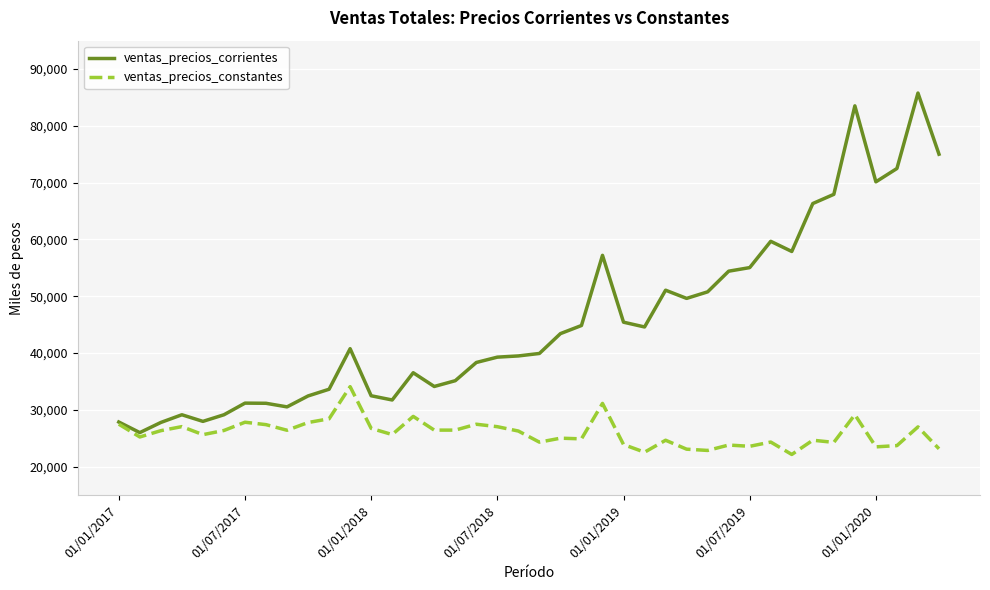

Which series has the largest total across all categories?

ventas_precios_corrientes